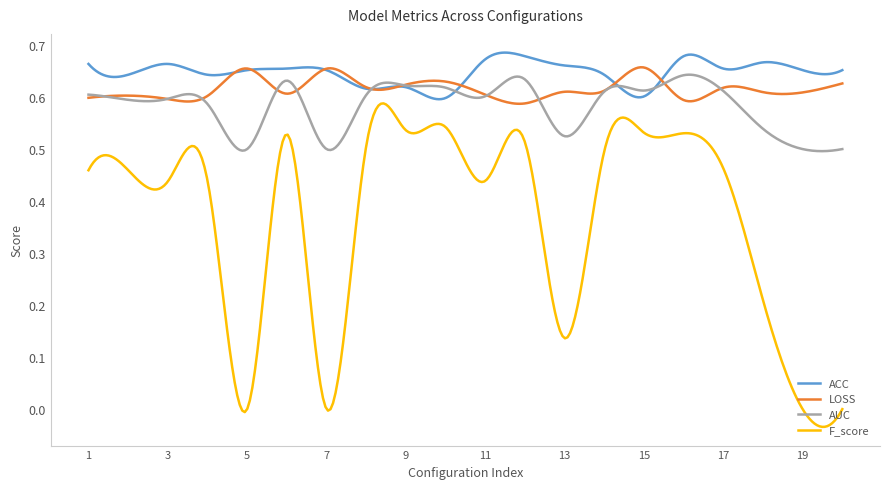

Which series ends up on top after the final intersection of ACC and LOSS?

ACC